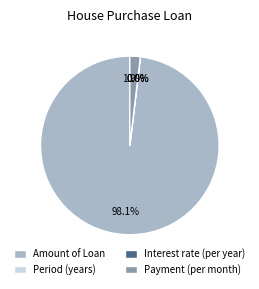

To the nearest percent, what is the average slice percentage?

25%